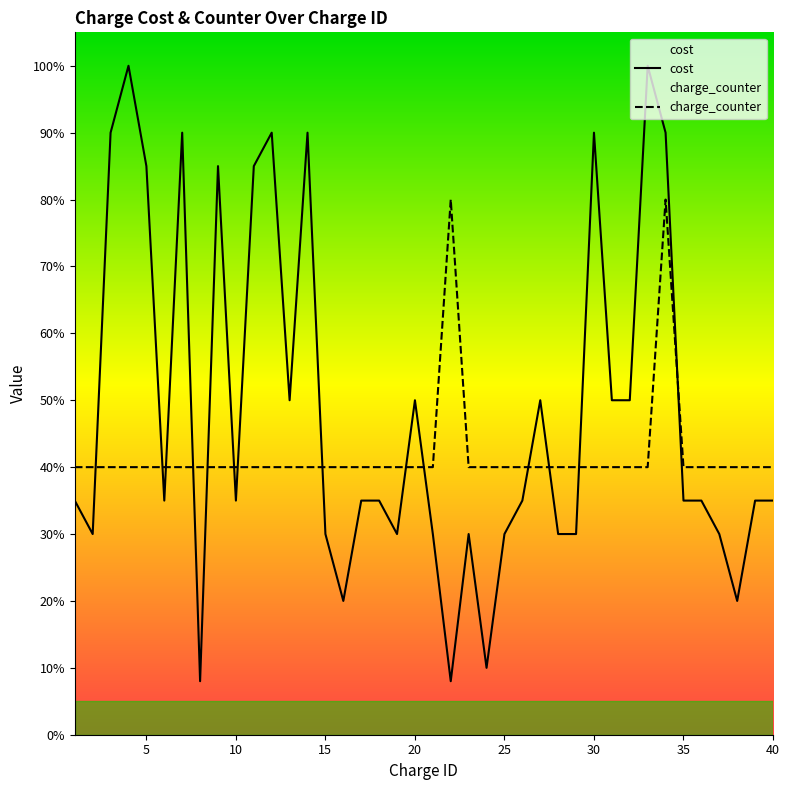

True or false: cost and charge_counter cross at least once.

True